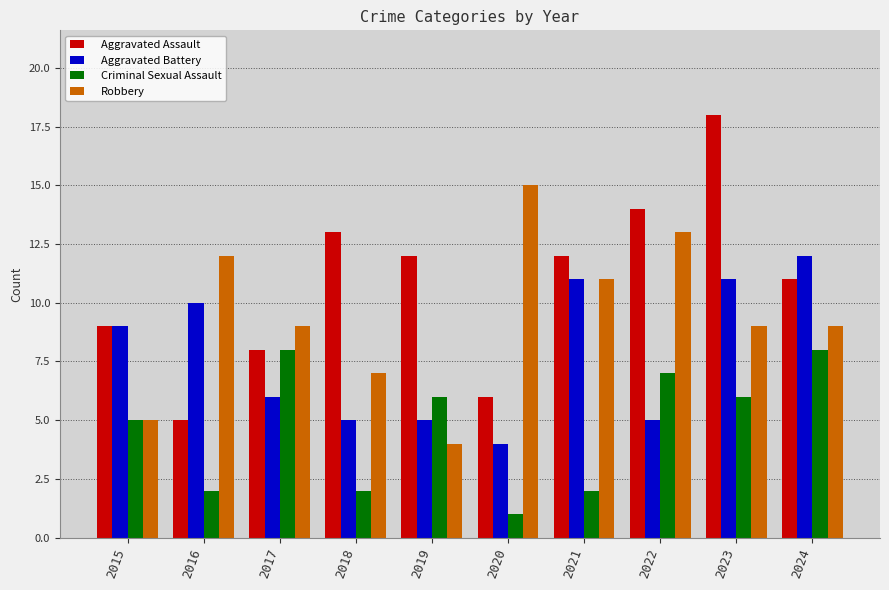

Reading left to right, list all the values displayed in this chart.

Aggravated Assault: 2015=9	2016=5	2017=8	2018=13	2019=12	2020=6	2021=12	2022=14	2023=18	2024=11
Aggravated Battery: 2015=9	2016=10	2017=6	2018=5	2019=5	2020=4	2021=11	2022=5	2023=11	2024=12
Criminal Sexual Assault: 2015=5	2016=2	2017=8	2018=2	2019=6	2020=1	2021=2	2022=7	2023=6	2024=8
Robbery: 2015=5	2016=12	2017=9	2018=7	2019=4	2020=15	2021=11	2022=13	2023=9	2024=9